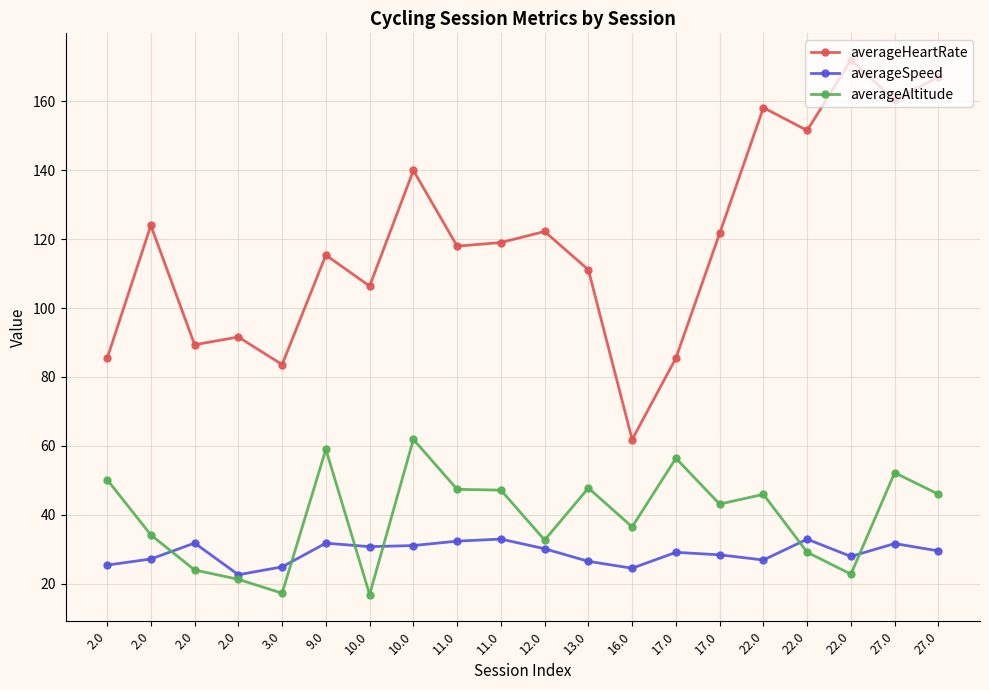

Does the chart display data point markers on the line(s)?

Yes